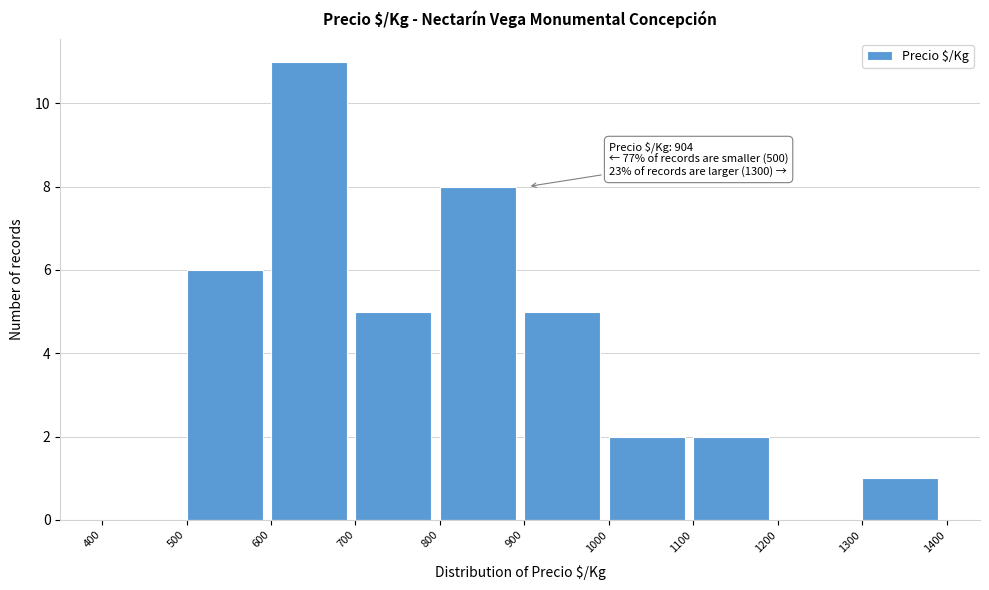

Over which range of the x-axis is the bar tallest?

600 to 700